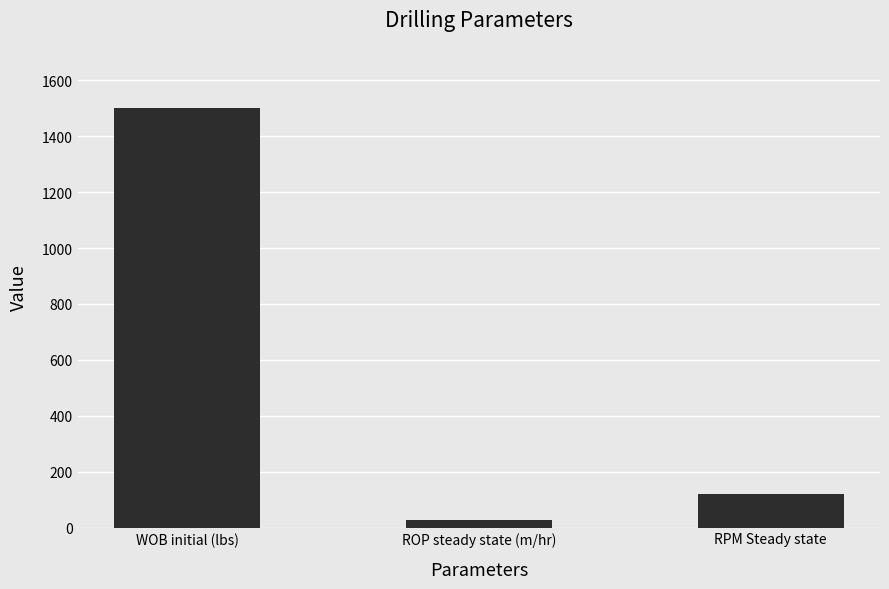

At which label is the value closest to 763?

RPM Steady state